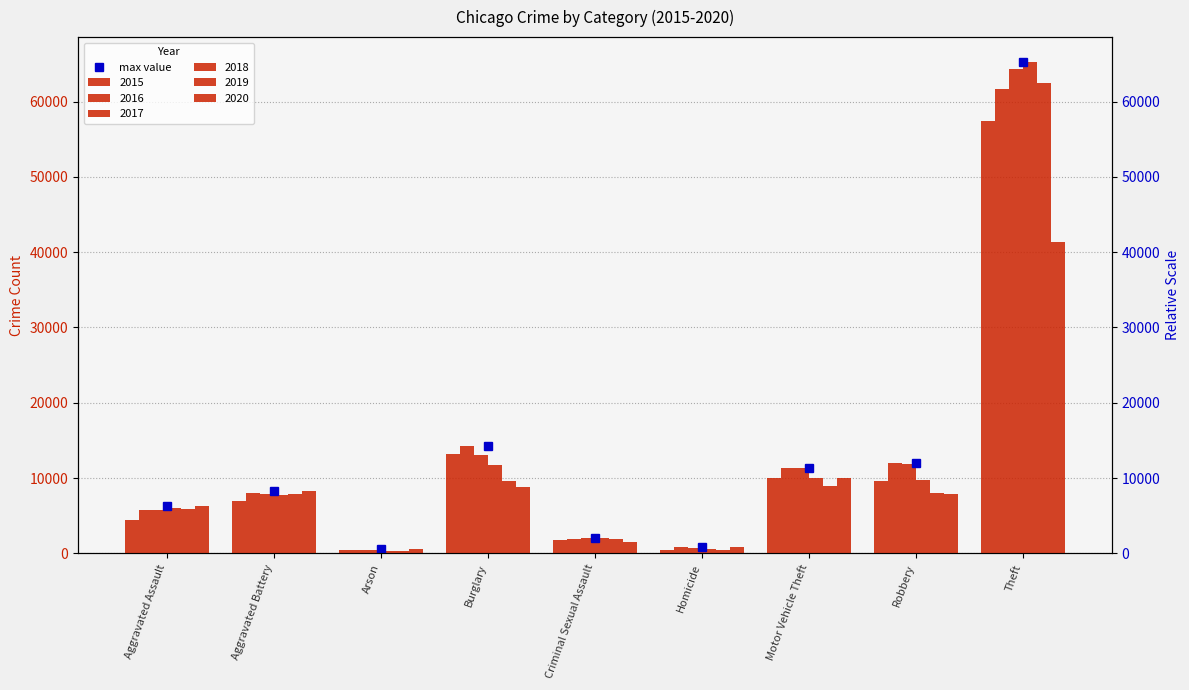

Reading right to left, transcribe all the data shown in this chart.

2015: Theft=57353	Robbery=9638	Motor Vehicle Theft=10068	Homicide=496	Criminal Sexual Assault=1714	Burglary=13184	Arson=448	Aggravated Battery=7018	Aggravated Assault=4480
2016: Theft=61625	Robbery=11960	Motor Vehicle Theft=11285	Homicide=786	Criminal Sexual Assault=1871	Burglary=14289	Arson=515	Aggravated Battery=8085	Aggravated Assault=5713
2017: Theft=64386	Robbery=11881	Motor Vehicle Theft=11380	Homicide=672	Criminal Sexual Assault=1994	Burglary=13001	Arson=444	Aggravated Battery=7845	Aggravated Assault=5793
2018: Theft=65290	Robbery=9681	Motor Vehicle Theft=9985	Homicide=588	Criminal Sexual Assault=2055	Burglary=11747	Arson=373	Aggravated Battery=7734	Aggravated Assault=6002
2019: Theft=62498	Robbery=7995	Motor Vehicle Theft=8978	Homicide=499	Criminal Sexual Assault=1931	Burglary=9639	Arson=376	Aggravated Battery=7858	Aggravated Assault=5841
2020: Theft=41350	Robbery=7855	Motor Vehicle Theft=9962	Homicide=787	Criminal Sexual Assault=1506	Burglary=8758	Arson=588	Aggravated Battery=8320	Aggravated Assault=6265